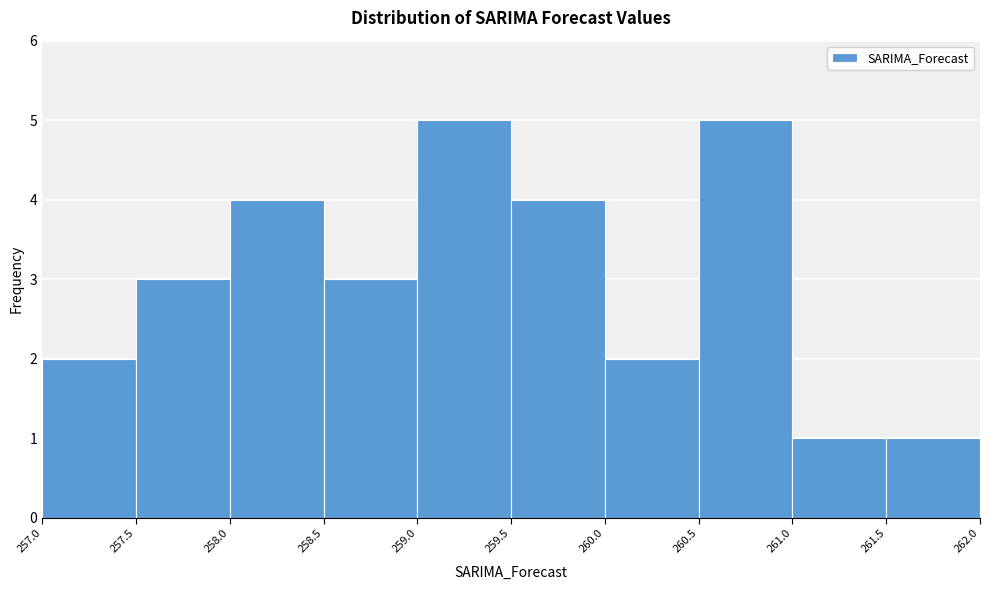

Reading left to right, transcribe this chart: for each bar, give the range it covers on the x-axis and its height. The values are not printed on the chart, so give them approximately, as read against the axis.

257.0 to 257.5: 2
257.5 to 258.0: 3
258.0 to 258.5: 4
258.5 to 259.0: 3
259.0 to 259.5: 5
259.5 to 260.0: 4
260.0 to 260.5: 2
260.5 to 261.0: 5
261.0 to 261.5: 1
261.5 to 262.0: 1